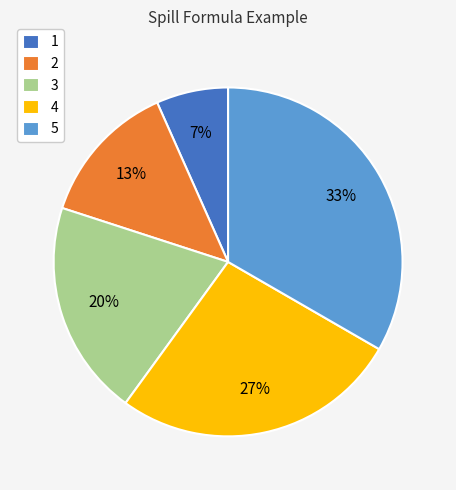

Count the number of slices in the pie.

5